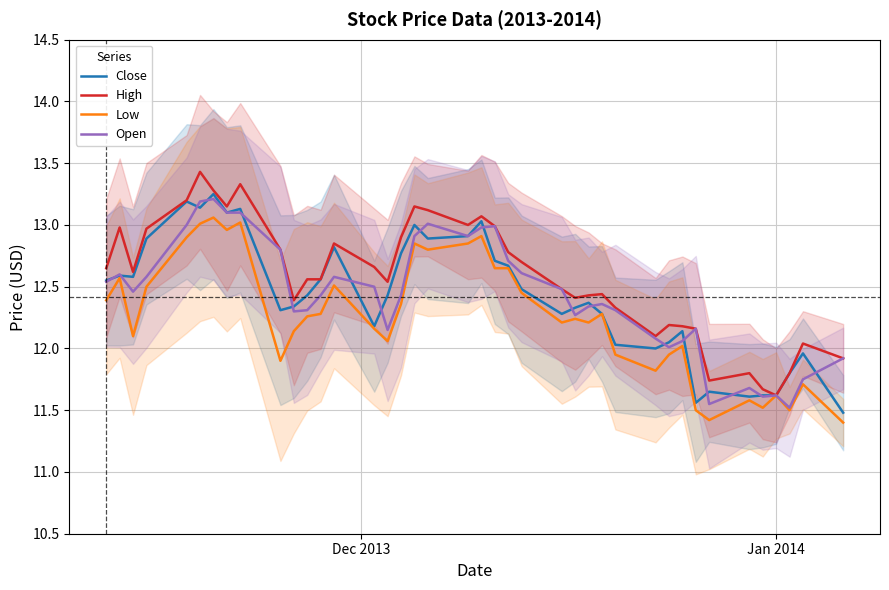

What is the lowest value of the Open series?

11.5